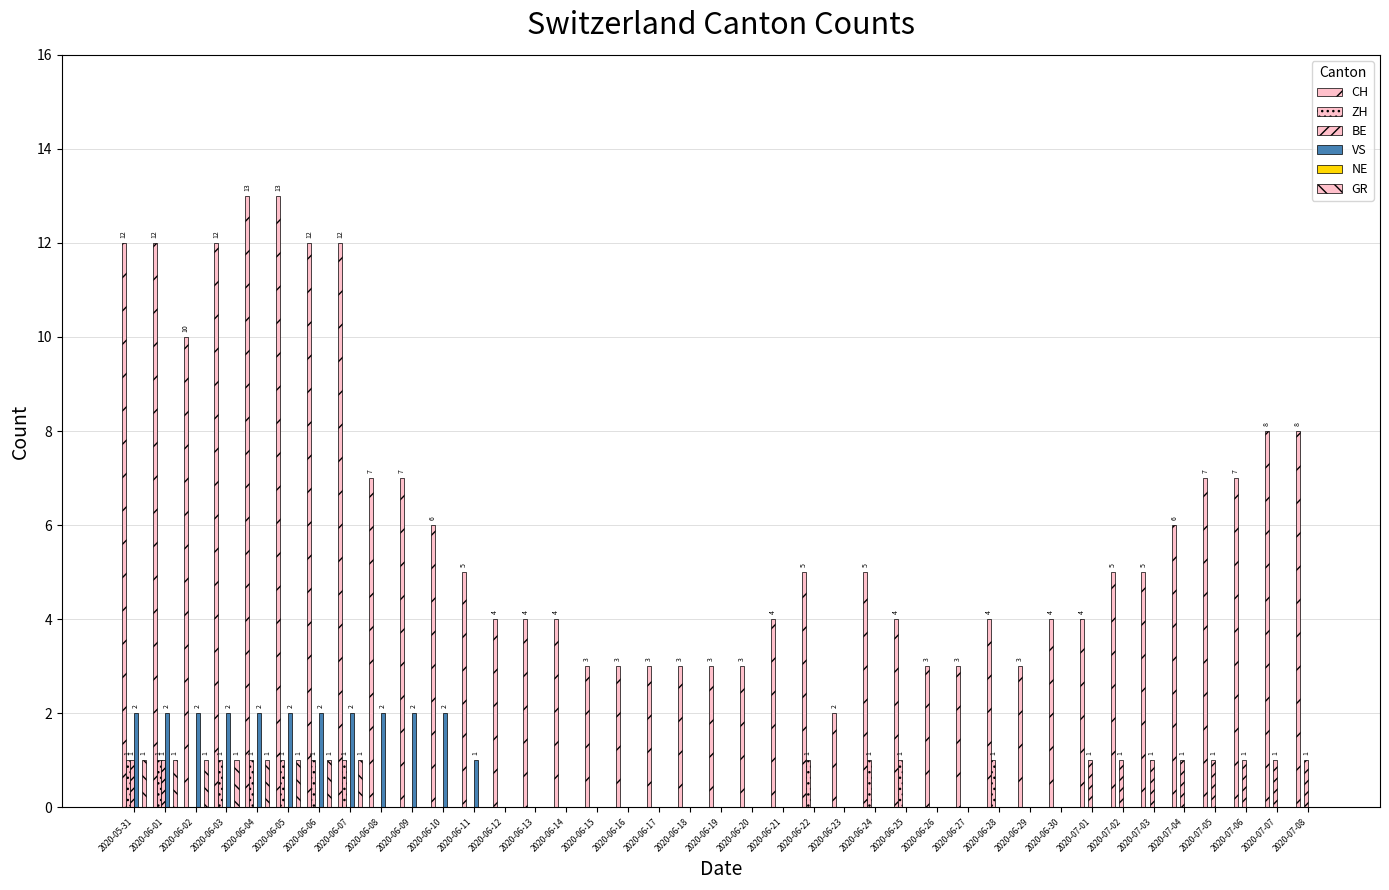

At which category is the sum across all series the highest?

2020-05-31